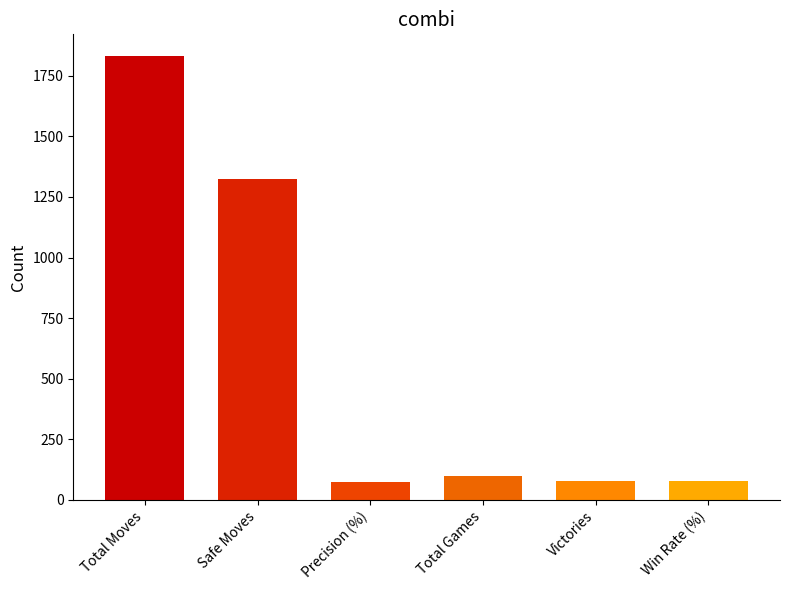

What is the sum of all values?

3483.3